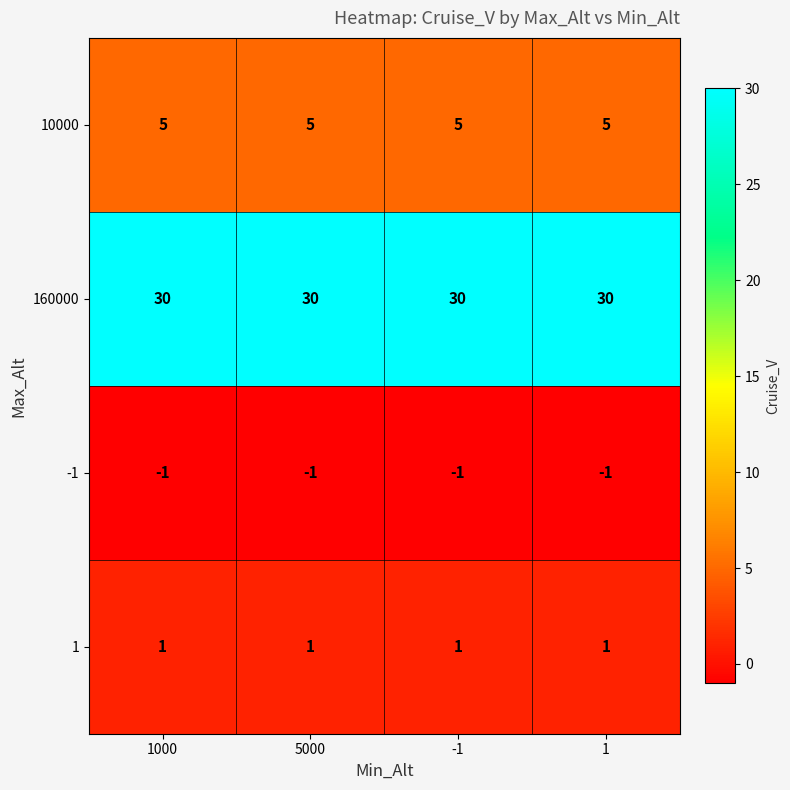

What is the greatest value displayed?

30